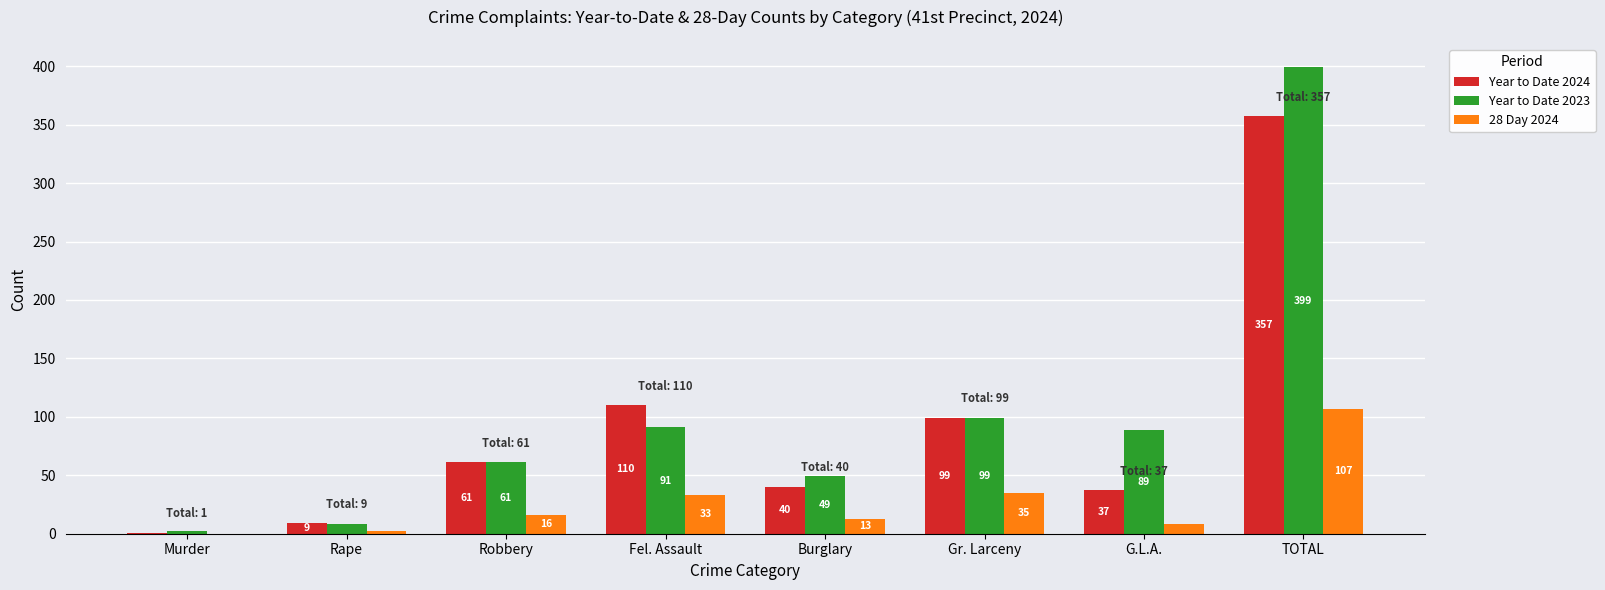

At which category is the sum across all series the highest?

TOTAL